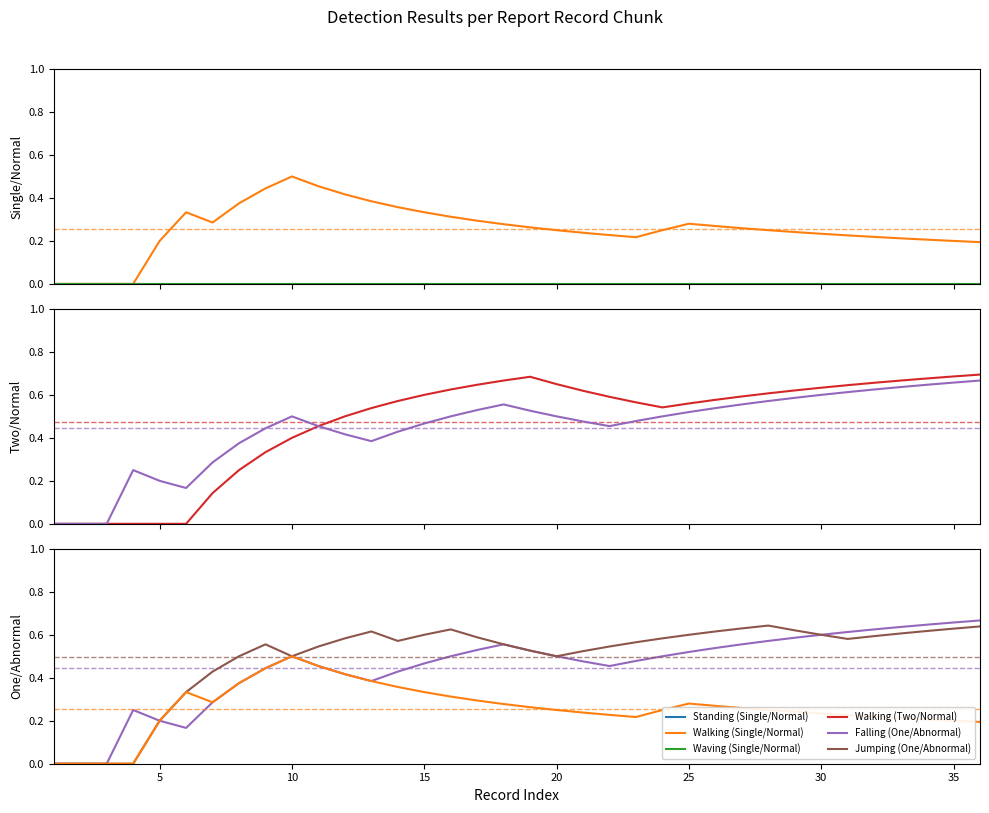

Reading left to right, list all the values displayed in this chart.

Standing (Single/Normal): 0.0	0.0	0.0	0.0	0.0	0.0	0.0	0.0	0.0	0.0	0.0	0.0	0.0	0.0	0.0	0.0	0.0	0.0	0.0	0.0	0.0	0.0	0.0	0.0	0.0	0.0	0.0	0.0	0.0	0.0	0.0	0.0	0.0	0.0	0.0	0.0
Walking (Single/Normal): 0.0	0.0	0.0	0.0	0.2	0.3	0.3	0.4	0.4	0.5	0.5	0.4	0.4	0.4	0.3	0.3	0.3	0.3	0.3	0.2	0.2	0.2	0.2	0.2	0.3	0.3	0.3	0.2	0.2	0.2	0.2	0.2	0.2	0.2	0.2	0.2
Waving (Single/Normal): 0.0	0.0	0.0	0.0	0.0	0.0	0.0	0.0	0.0	0.0	0.0	0.0	0.0	0.0	0.0	0.0	0.0	0.0	0.0	0.0	0.0	0.0	0.0	0.0	0.0	0.0	0.0	0.0	0.0	0.0	0.0	0.0	0.0	0.0	0.0	0.0
Walking (Two/Normal): 0.0	0.0	0.0	0.0	0.0	0.0	0.1	0.2	0.3	0.4	0.5	0.5	0.5	0.6	0.6	0.6	0.6	0.7	0.7	0.7	0.6	0.6	0.6	0.5	0.6	0.6	0.6	0.6	0.6	0.6	0.6	0.7	0.7	0.7	0.7	0.7
Falling (One/Abnormal): 0.0	0.0	0.0	0.2	0.2	0.2	0.3	0.4	0.4	0.5	0.5	0.4	0.4	0.4	0.5	0.5	0.5	0.6	0.5	0.5	0.5	0.5	0.5	0.5	0.5	0.5	0.6	0.6	0.6	0.6	0.6	0.6	0.6	0.6	0.7	0.7
Jumping (One/Abnormal): 0.0	0.0	0.0	0.0	0.2	0.3	0.4	0.5	0.6	0.5	0.5	0.6	0.6	0.6	0.6	0.6	0.6	0.6	0.5	0.5	0.5	0.5	0.6	0.6	0.6	0.6	0.6	0.6	0.6	0.6	0.6	0.6	0.6	0.6	0.6	0.6